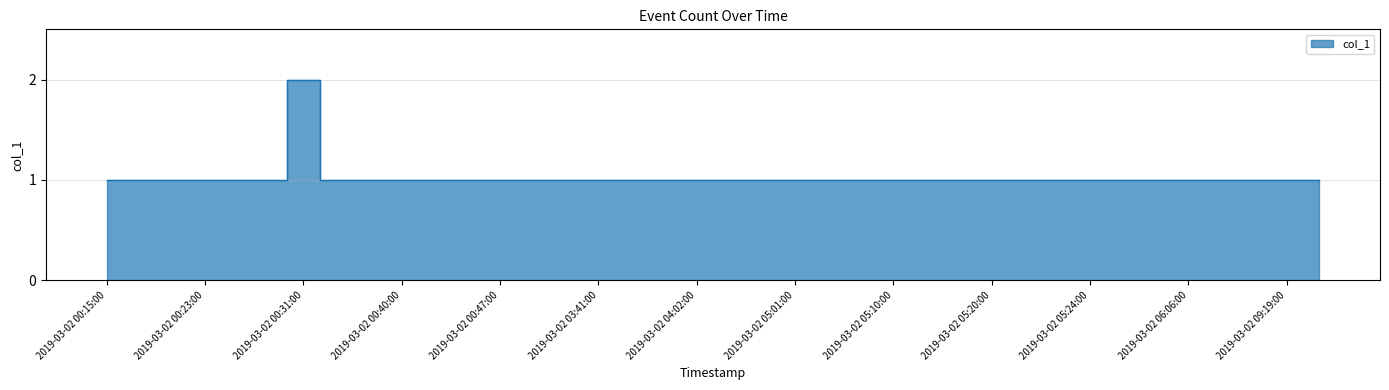

Rank the categories by value from highest to lowest.

2019-03-02 00:31:00, 2019-03-02 00:15:00, 2019-03-02 00:18:00, 2019-03-02 00:21:00, 2019-03-02 00:23:00, 2019-03-02 00:25:00, 2019-03-02 00:27:00, 2019-03-02 00:34:00, 2019-03-02 00:38:00, 2019-03-02 00:40:00, 2019-03-02 00:42:00, 2019-03-02 00:45:00, 2019-03-02 00:47:00, 2019-03-02 00:49:00, 2019-03-02 00:51:00, 2019-03-02 03:41:00, 2019-03-02 03:49:00, 2019-03-02 03:57:00, 2019-03-02 04:02:00, 2019-03-02 04:09:00, 2019-03-02 04:12:00, 2019-03-02 05:01:00, 2019-03-02 05:08:00, 2019-03-02 05:09:00, 2019-03-02 05:10:00, 2019-03-02 05:12:00, 2019-03-02 05:13:00, 2019-03-02 05:20:00, 2019-03-02 05:21:00, 2019-03-02 05:23:00, 2019-03-02 05:24:00, 2019-03-02 05:31:00, 2019-03-02 06:01:00, 2019-03-02 06:06:00, 2019-03-02 06:15:00, 2019-03-02 09:11:00, 2019-03-02 09:19:00, 2019-03-02 09:23:00